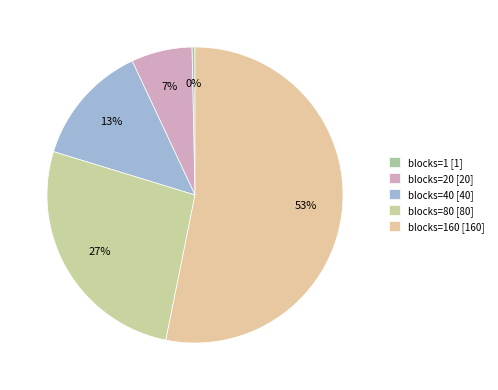

Rank the categories by value from lowest to highest.

blocks=1 [1], blocks=20 [20], blocks=40 [40], blocks=80 [80], blocks=160 [160]